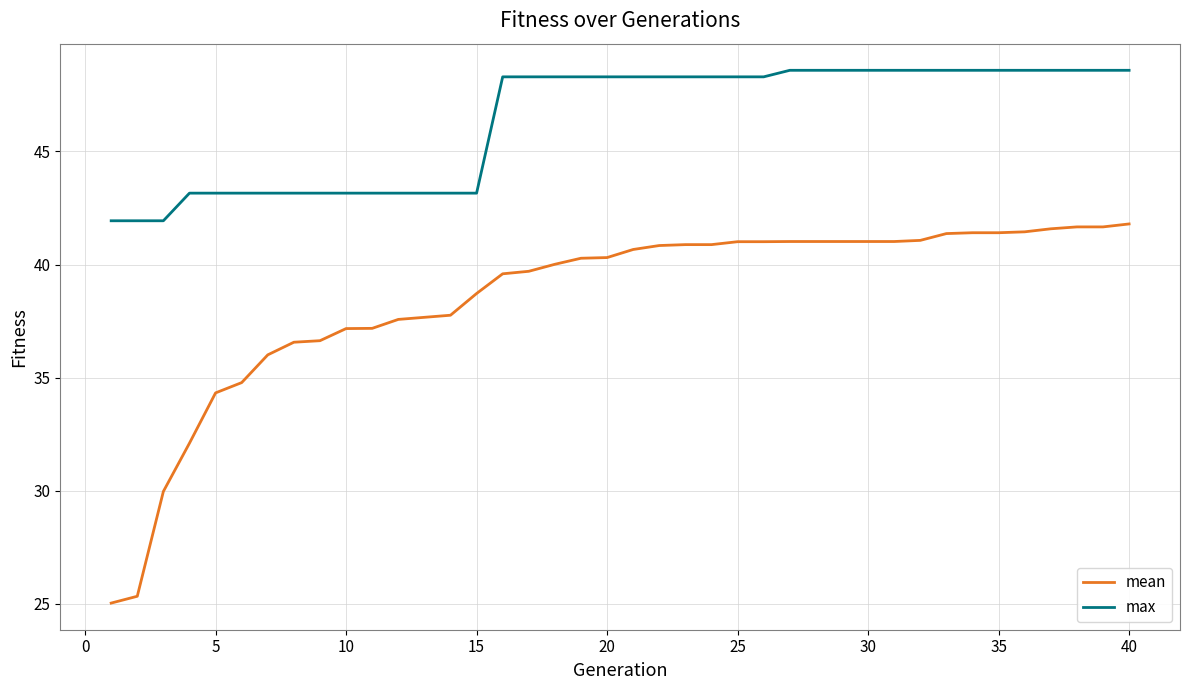

Which series has the largest total across all categories?

max